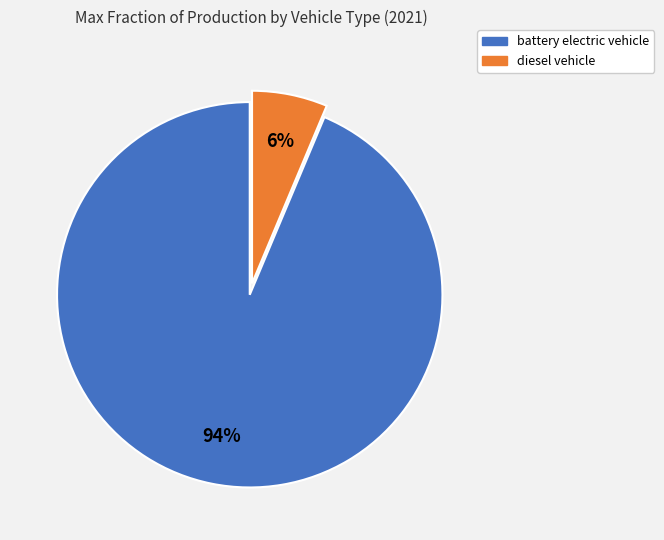

Is there a majority slice in this chart?

Yes